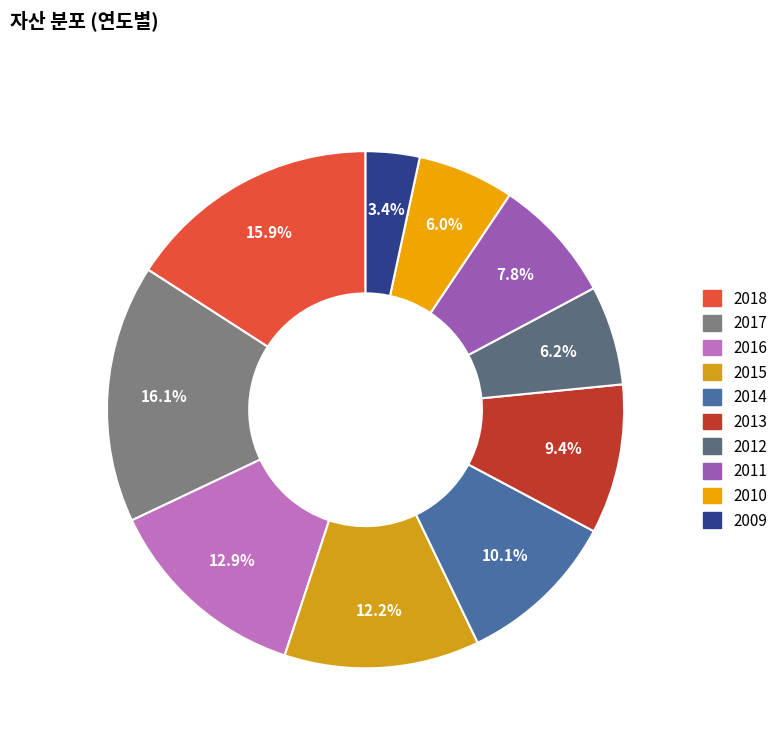

Between 2016 and 2012, which is larger?

2016